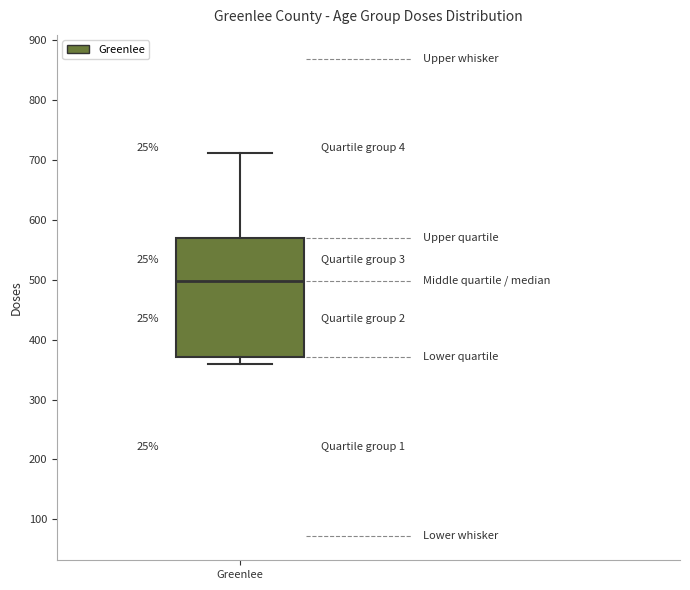

Transcribe this box plot: give where the median line is, the range the box spans, and where the two whiskers end, as read against the y-axis. The values are not printed on the chart, so give them approximately, as read against the axis.

median 500, box 370 to 570, whiskers 360 to 710